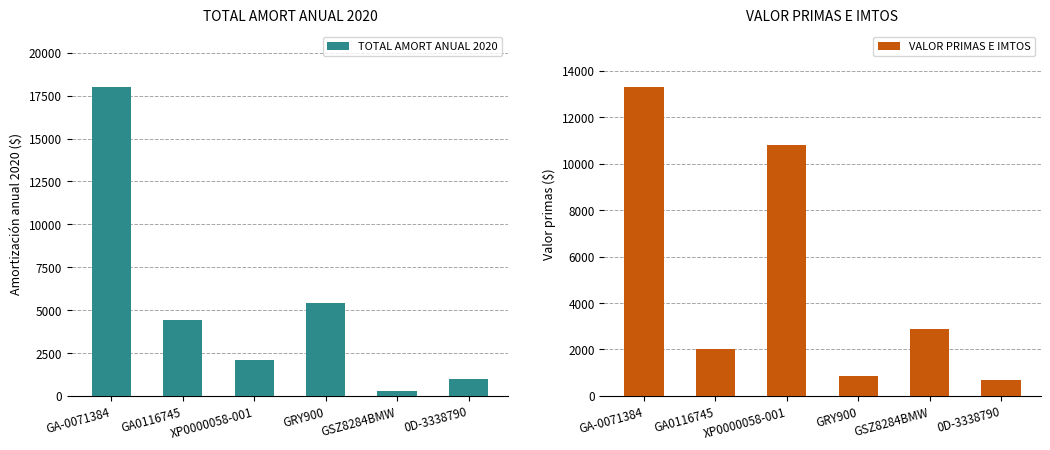

At which label does TOTAL AMORT ANUAL 2020 first exceed 4431?

GA-0071384